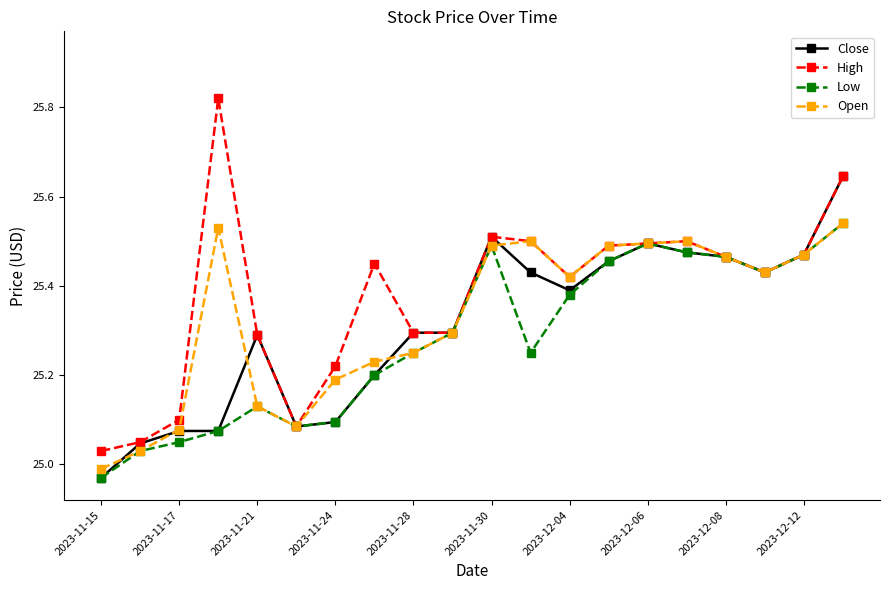

How many categories are shown in the chart?

20